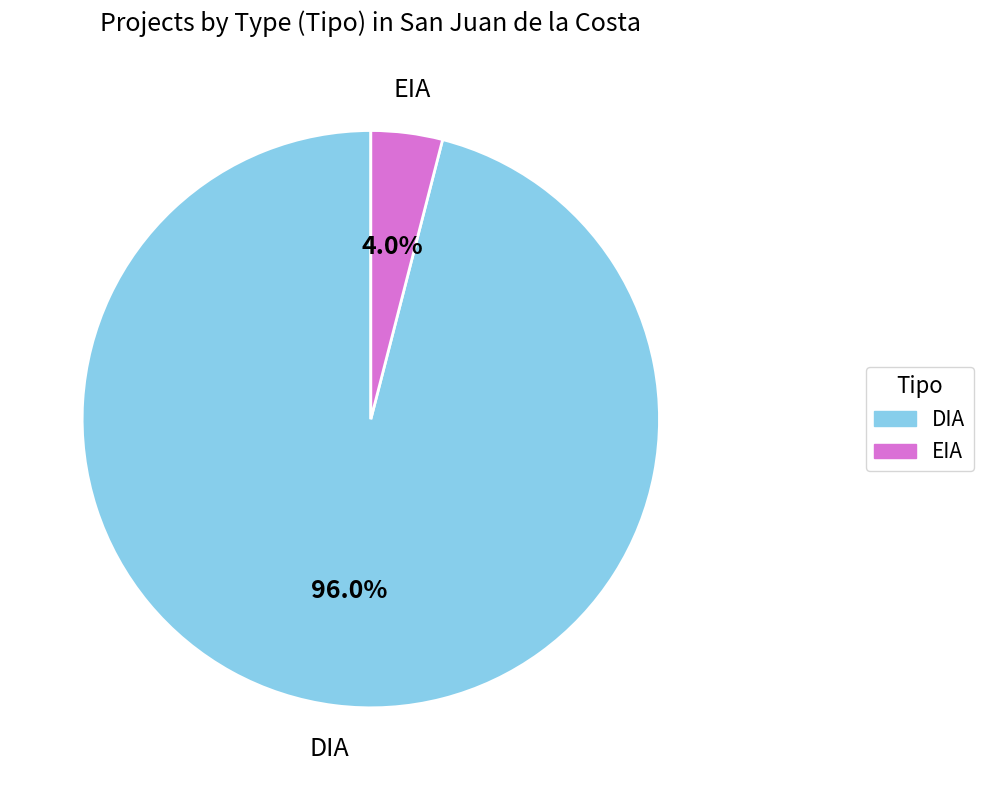

How many segments does this pie chart have?

2